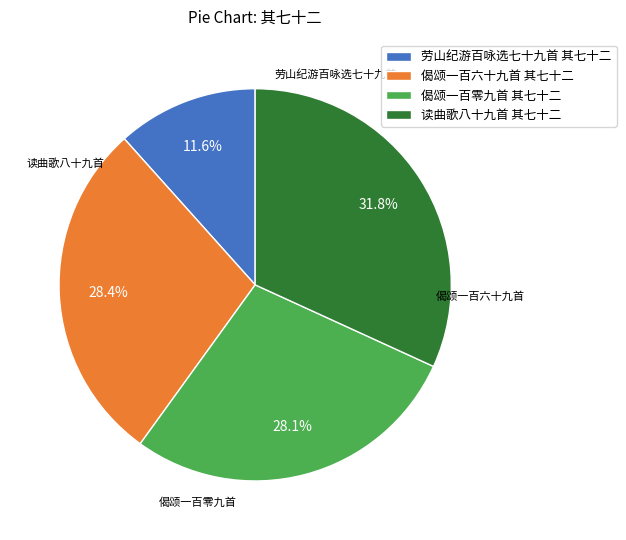

Which category has the biggest portion of the pie?

读曲歌八十九首 其七十二